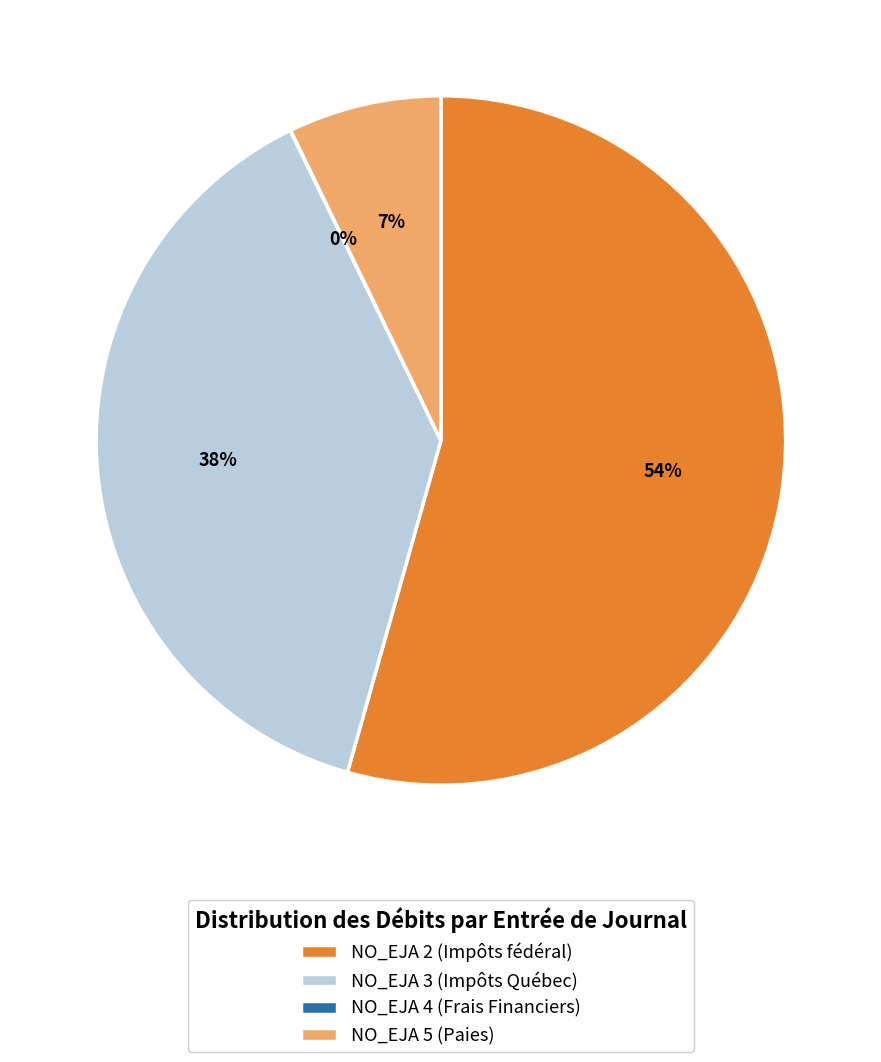

Between NO_EJA 2 (Impôts fédéral) and NO_EJA 5 (Paies), which is larger?

NO_EJA 2 (Impôts fédéral)